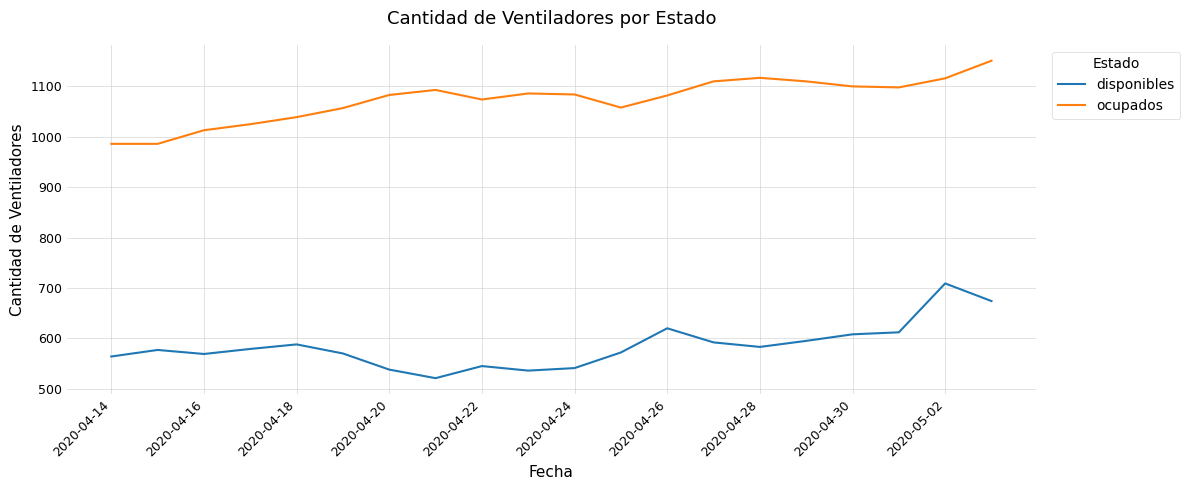

What is the sum of all disponibles values?

11693